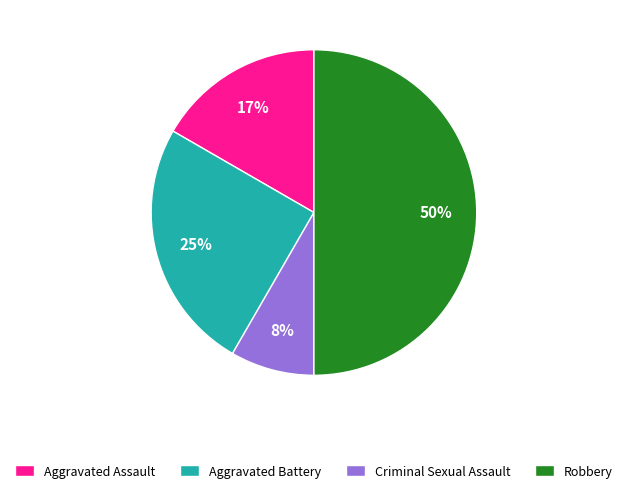

Is the sum of Aggravated Assault and Aggravated Battery greater than half?

No